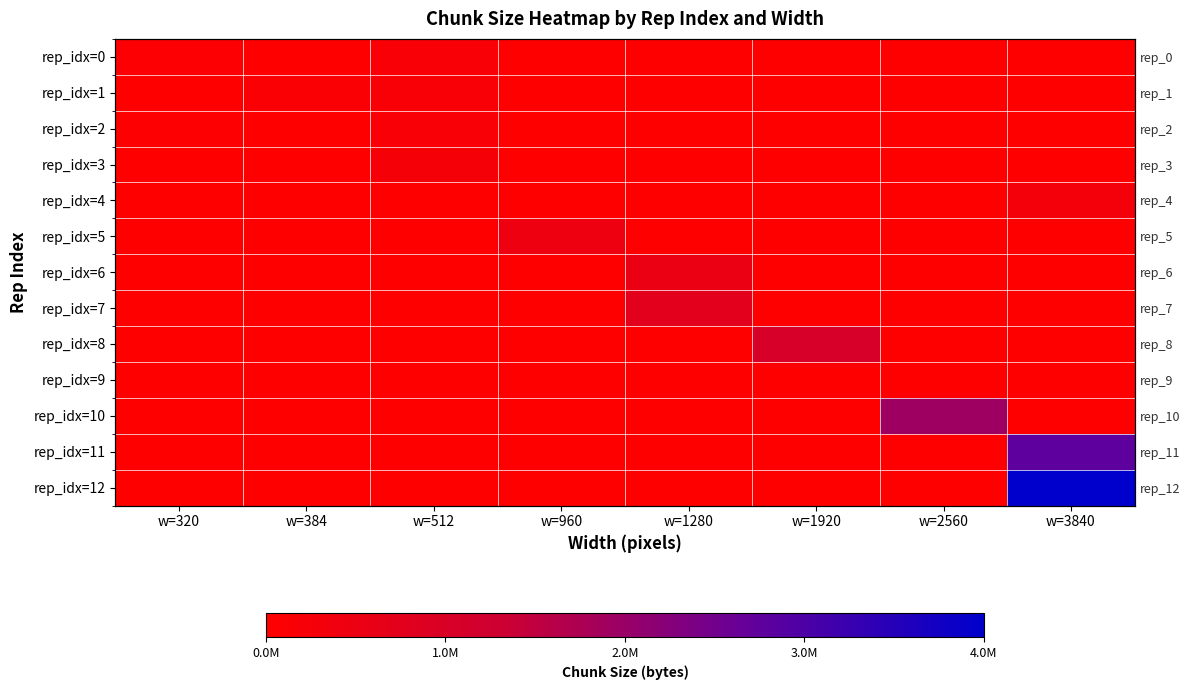

At w=320, list the series in order from smallest to largest.

rep_idx=1, rep_idx=3, rep_idx=4, rep_idx=5, rep_idx=6, rep_idx=7, rep_idx=8, rep_idx=9, rep_idx=10, rep_idx=11, rep_idx=12, rep_idx=2, rep_idx=0